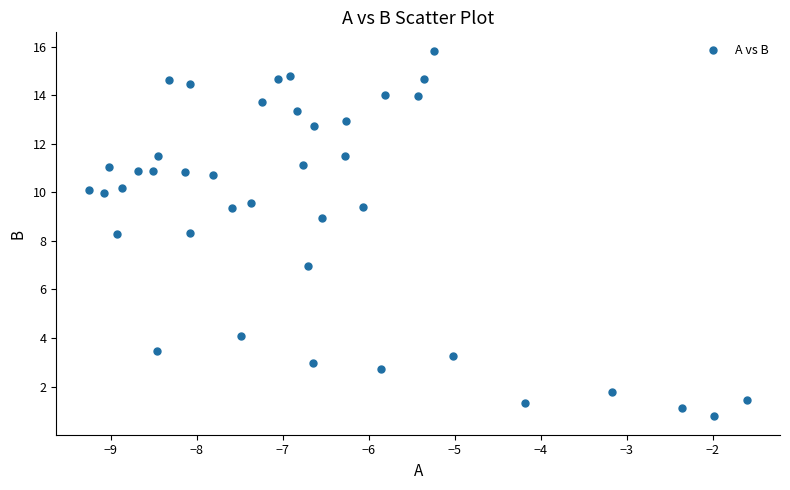

What is the range of X values (max minus min)?

7.7